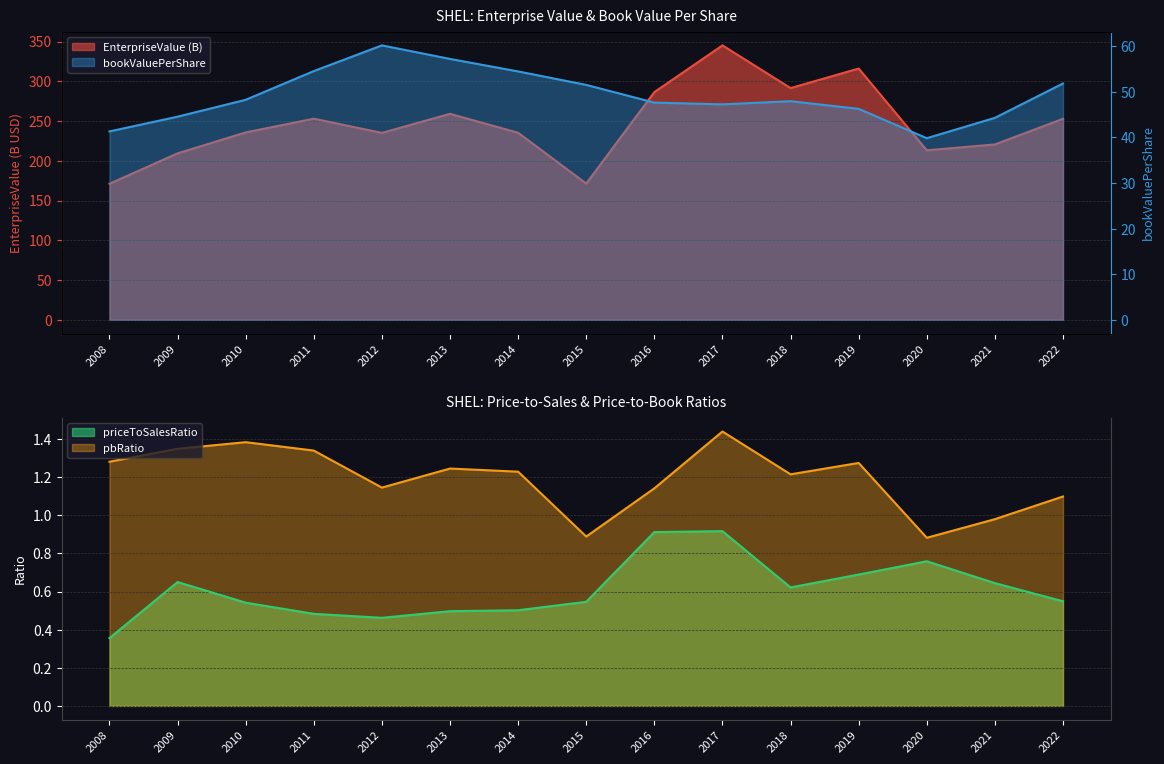

True or false: pbRatio and priceToSalesRatio cross at least once.

False